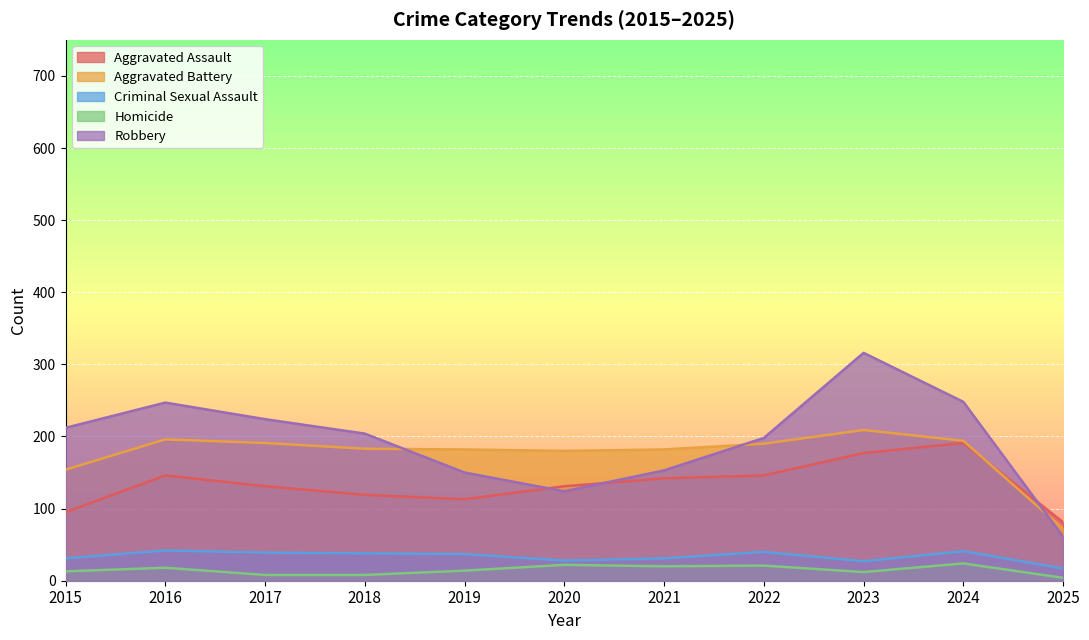

Between which two adjacent categories do Aggravated Battery and Robbery first intersect?

2018 and 2019